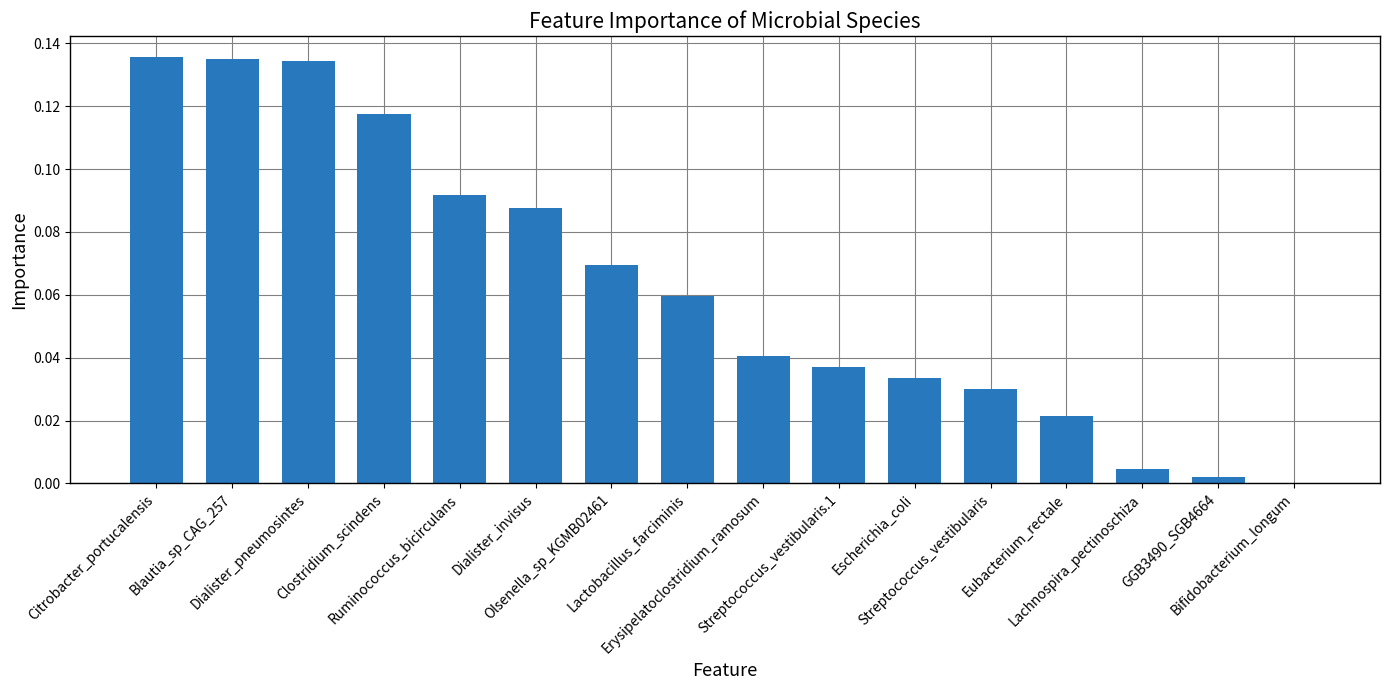

What is the change in value from Clostridium_scindens to Eubacterium_rectale?

-0.1